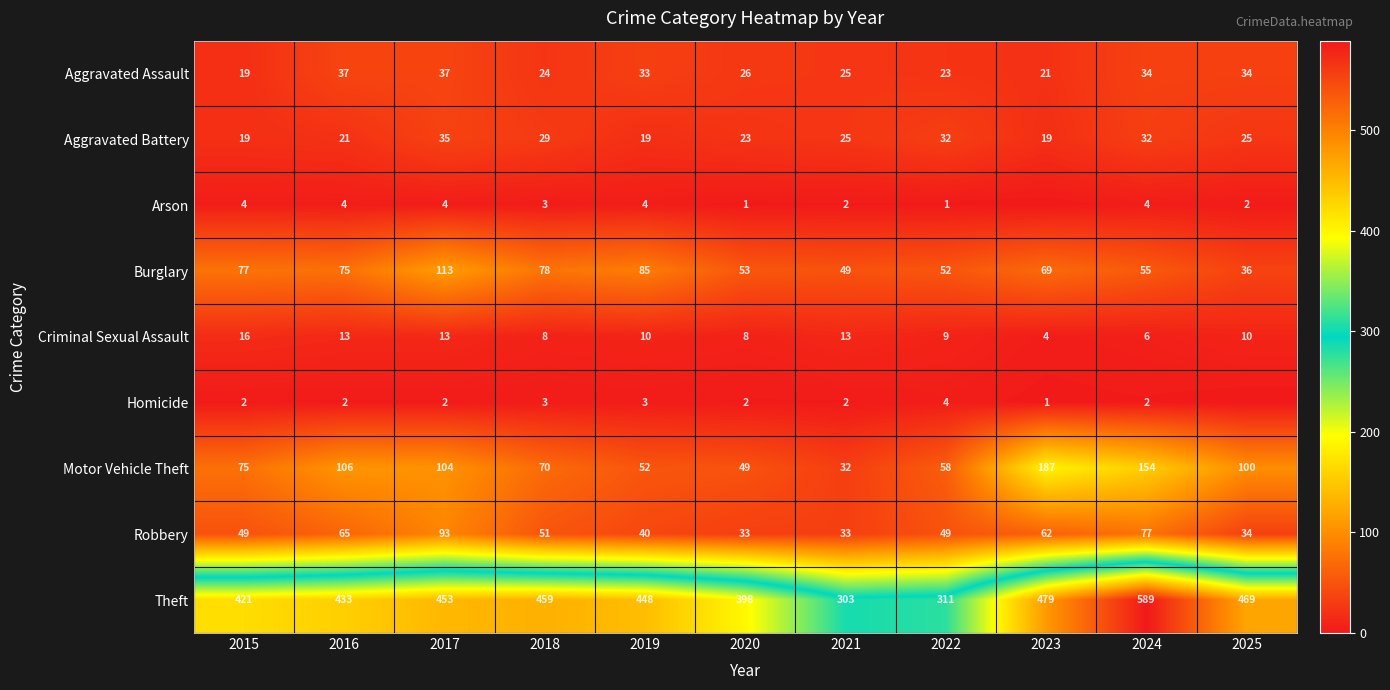

What is the difference between the highest and lowest values at 2015?

419